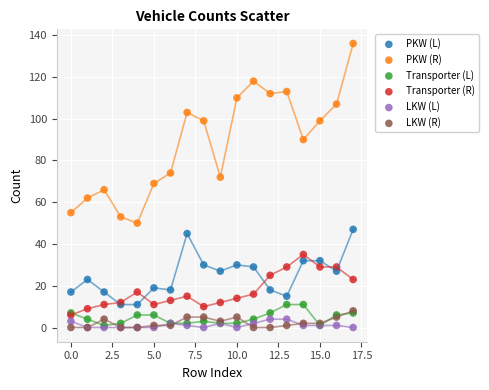

In the PKW (R) series, what Y value is closest to 93?

90